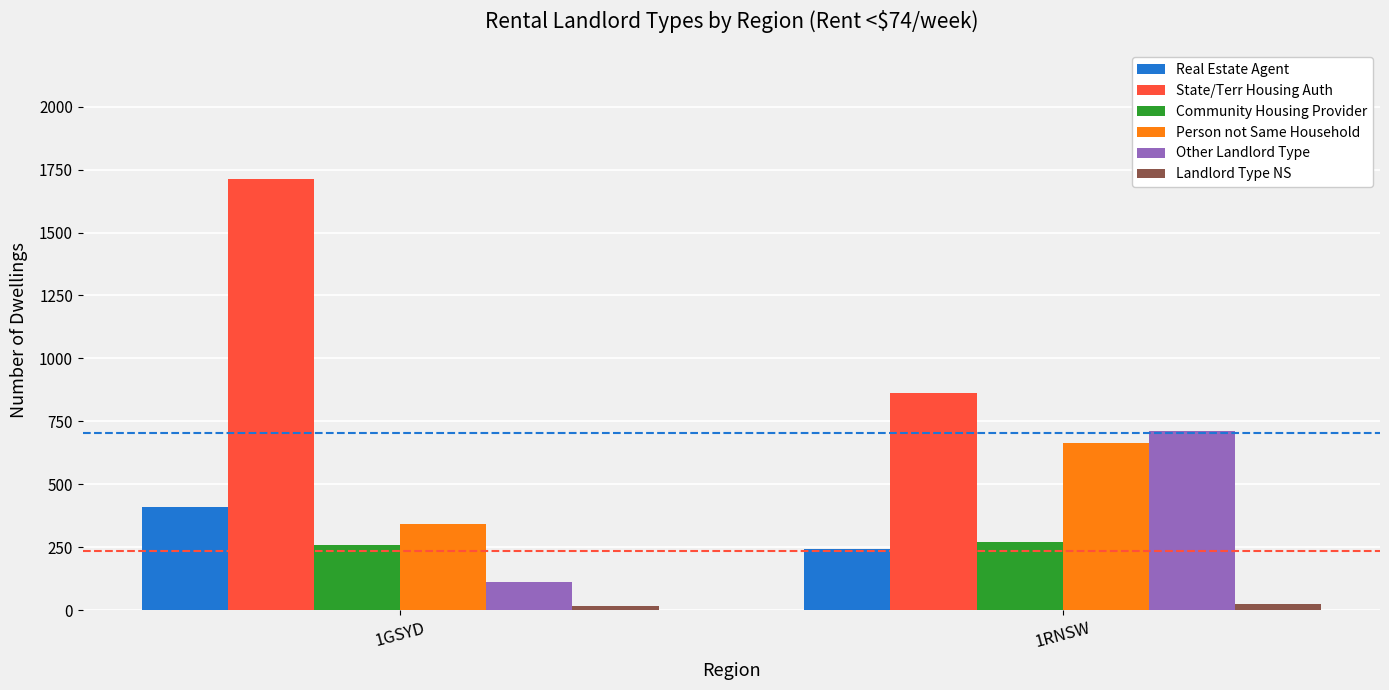

True or false: Person not Same Household has a value of 344 at 1GSYD.

True